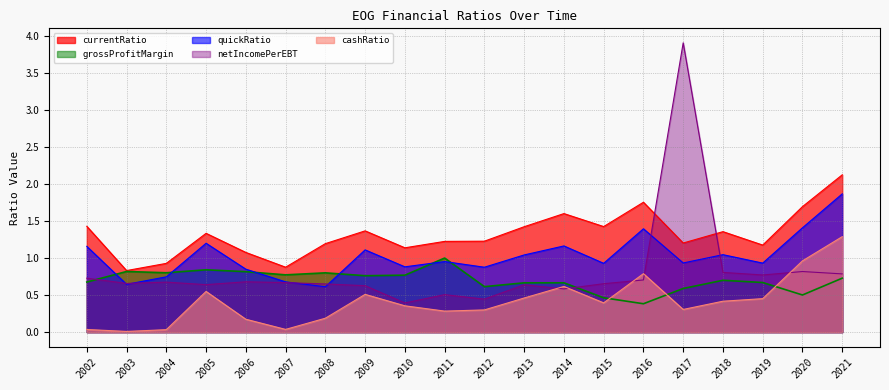

Where is the first local maximum for currentRatio?

2005